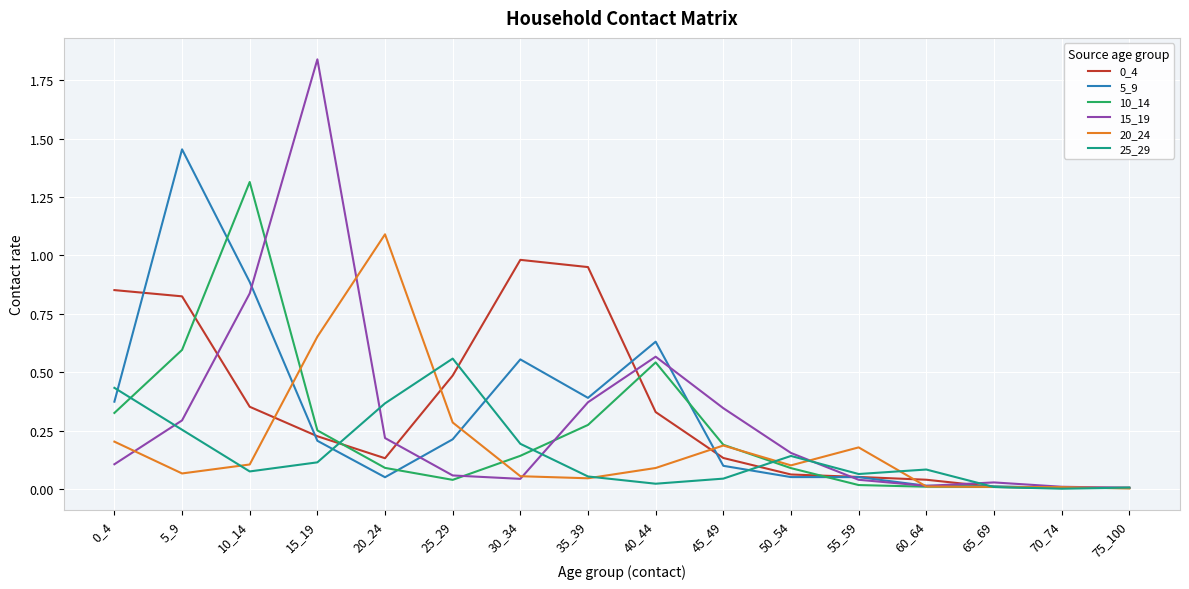

True or false: 20_24 has a value of 0.1 at 30_34.

True